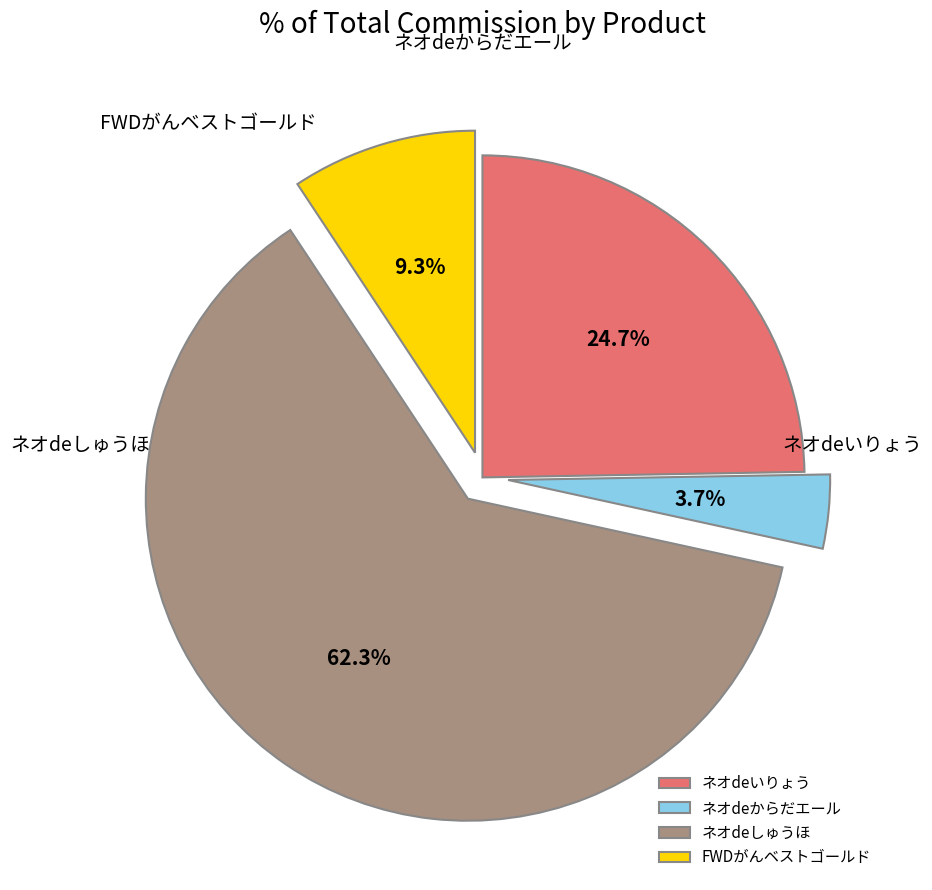

What percentage do ネオdeしゅうほ and FWDがんベストゴールド together represent?

71.6%